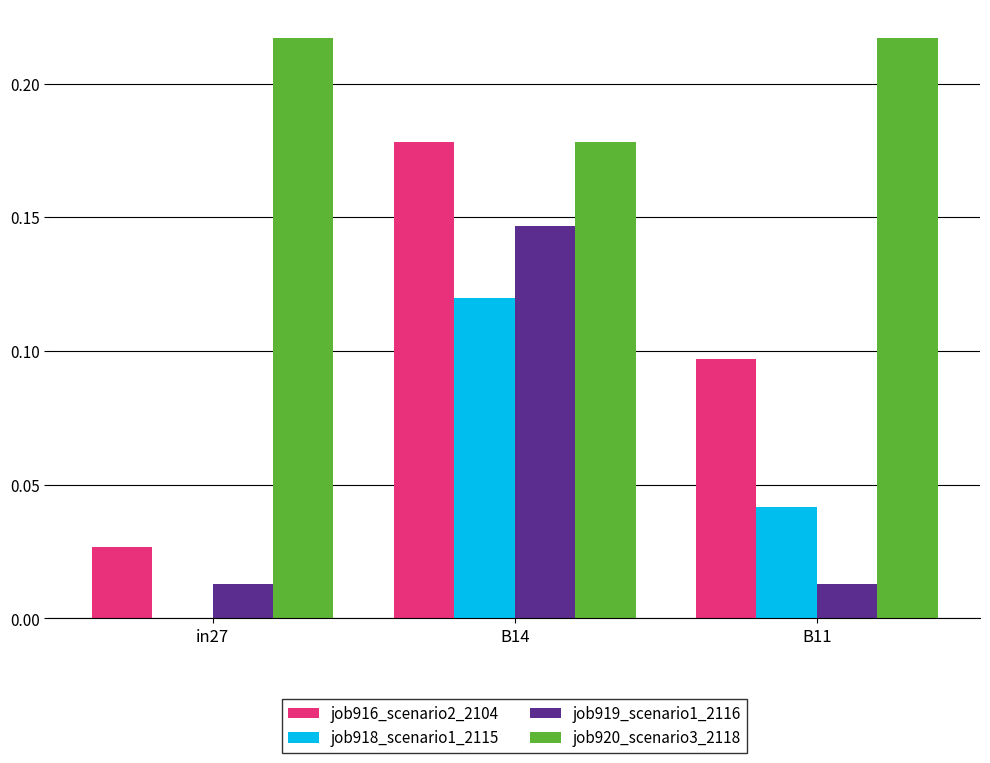

What is the sum of all job920_scenario3_2118 values?

0.6